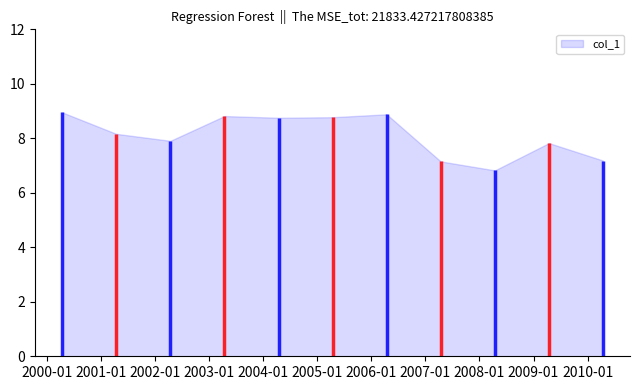

The chart shows a value of 9.0 at 2000-04-15. True or false?

True